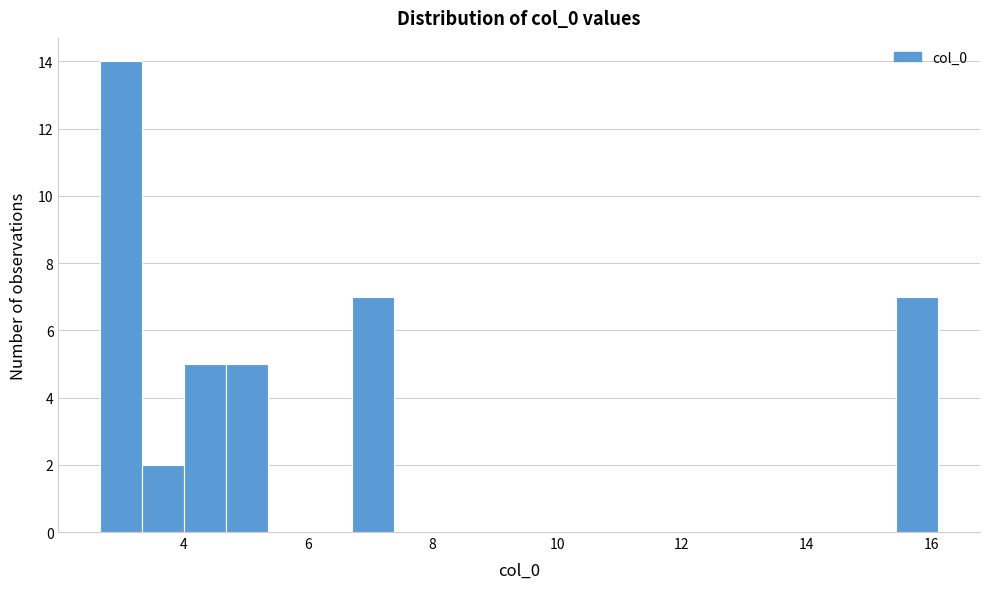

Read against the x-axis, roughly where is the centre of the tallest bar?

3.0